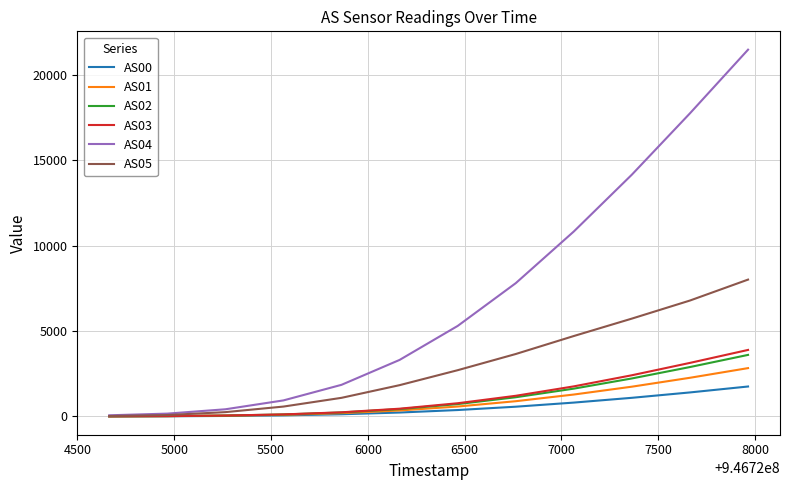

How many lines are shown in the chart?

6